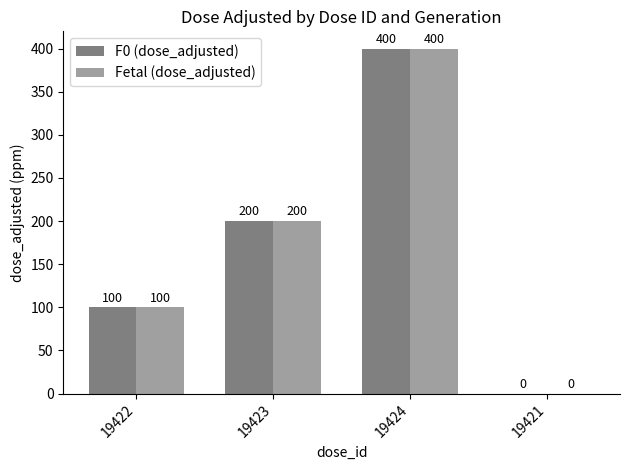

Which label corresponds to the largest value in the chart?

19424